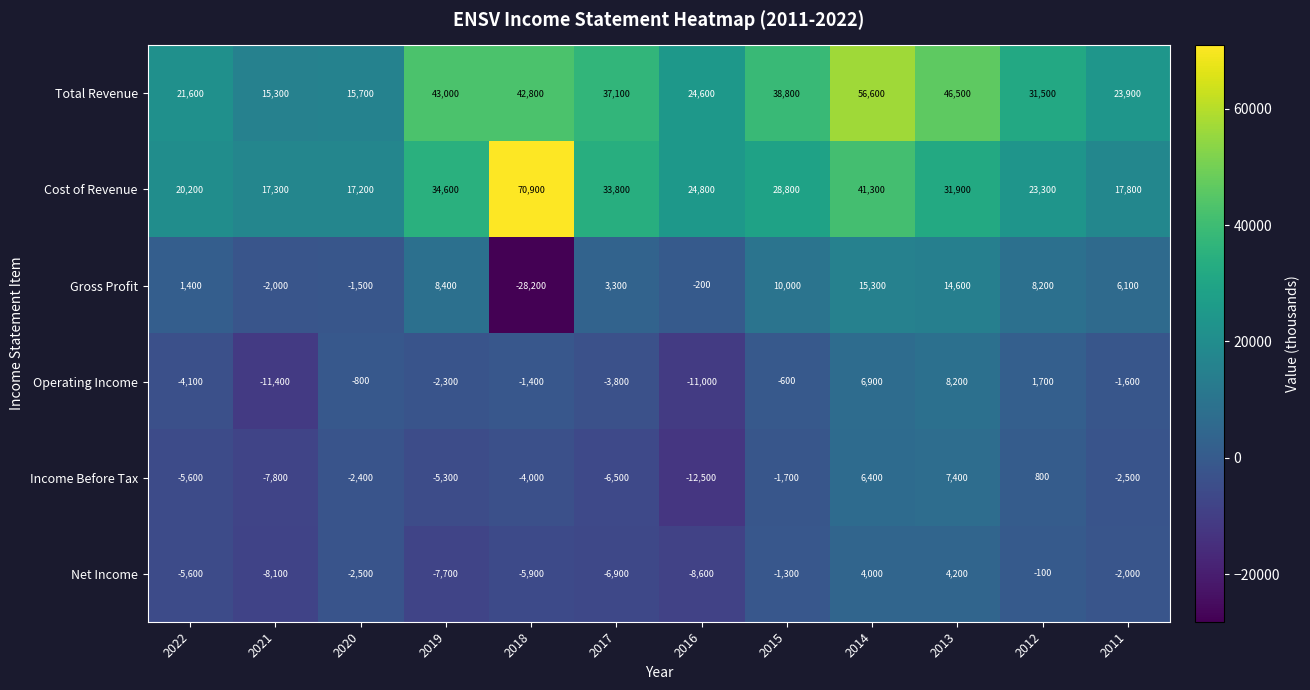

Between 2021 and 2018, which series saw the biggest shift?

Cost of Revenue